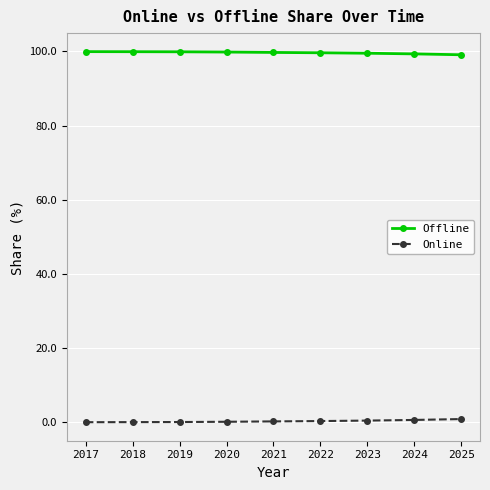

What value does the Online series have at 2022?

0.4